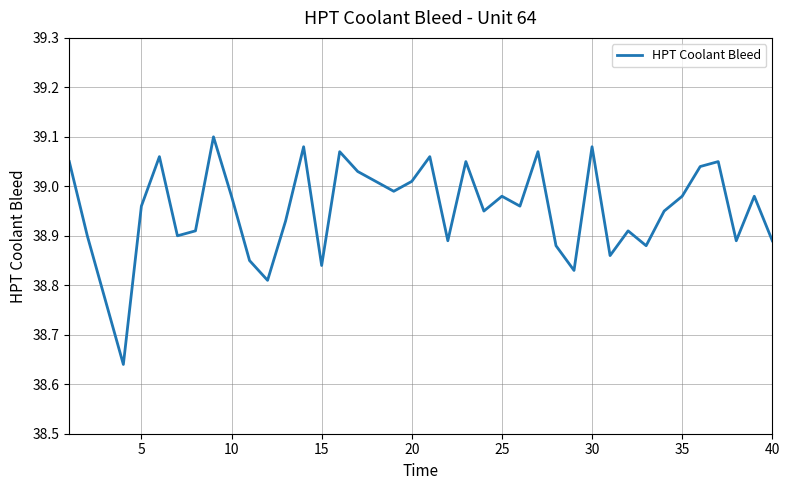

What is the difference between the maximum and minimum values?

0.5